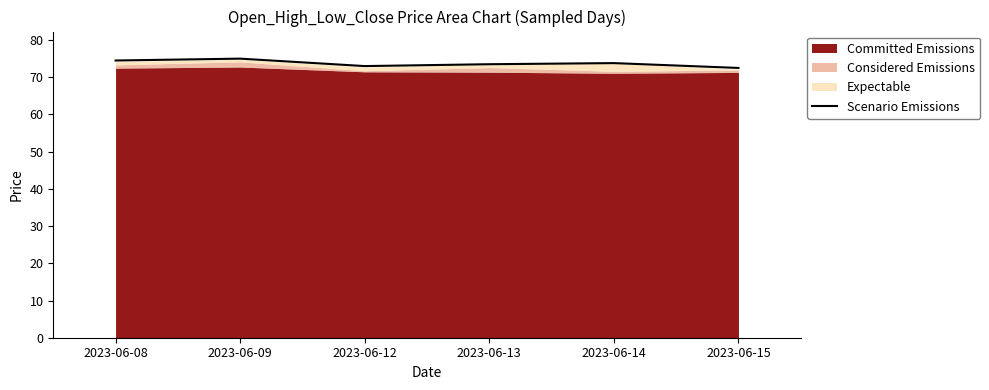

Is it true that the value at 2023-06-08 is 129.5?

False